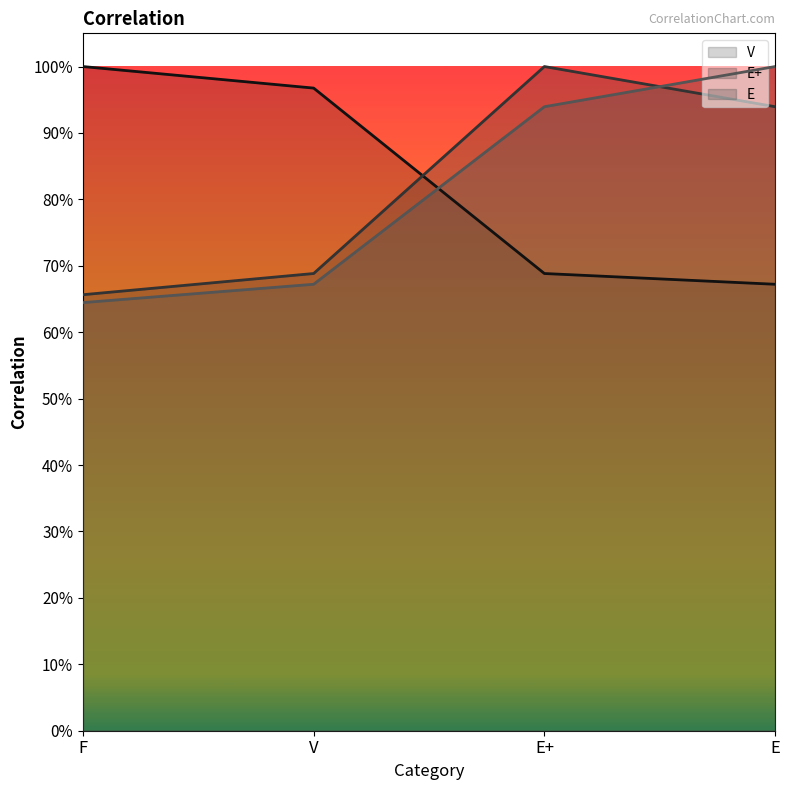

True or false: V line and E+ line cross at least once.

True